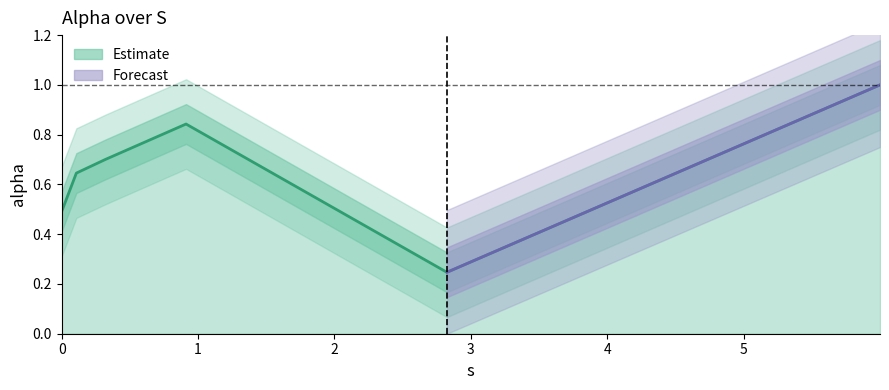

True or false: the data shows 0.8 at 0.9118621796752102.

True